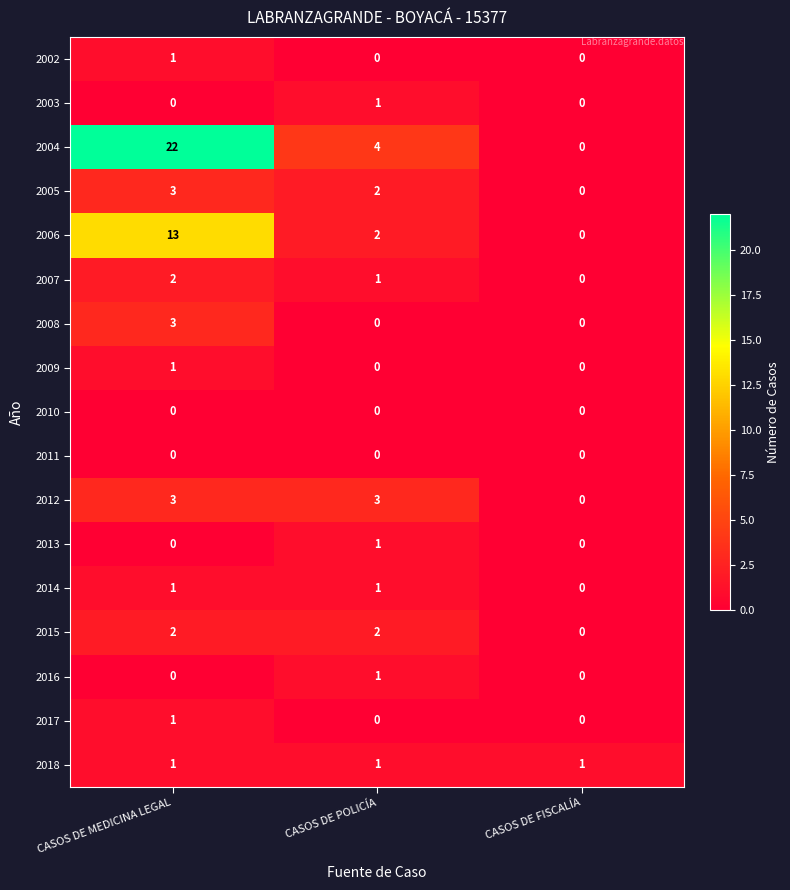

What is the total value across all series at CASOS DE MEDICINA LEGAL?

53